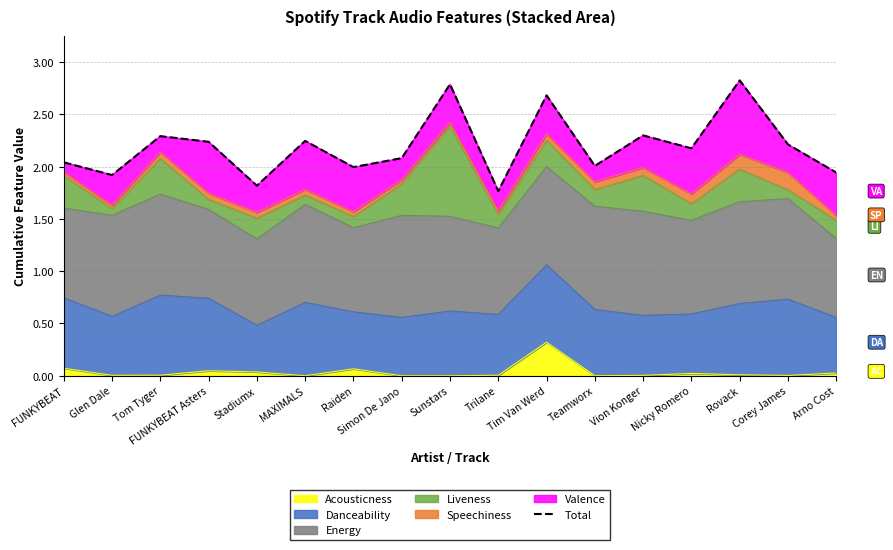

How many lines are shown in the chart?

1